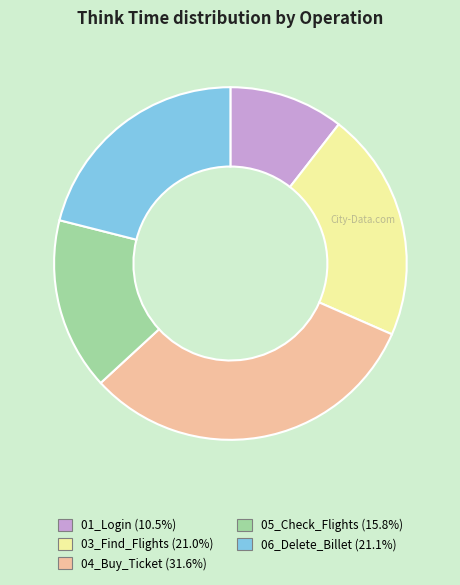

Is it true that 01_Login is 11% of the pie?

True